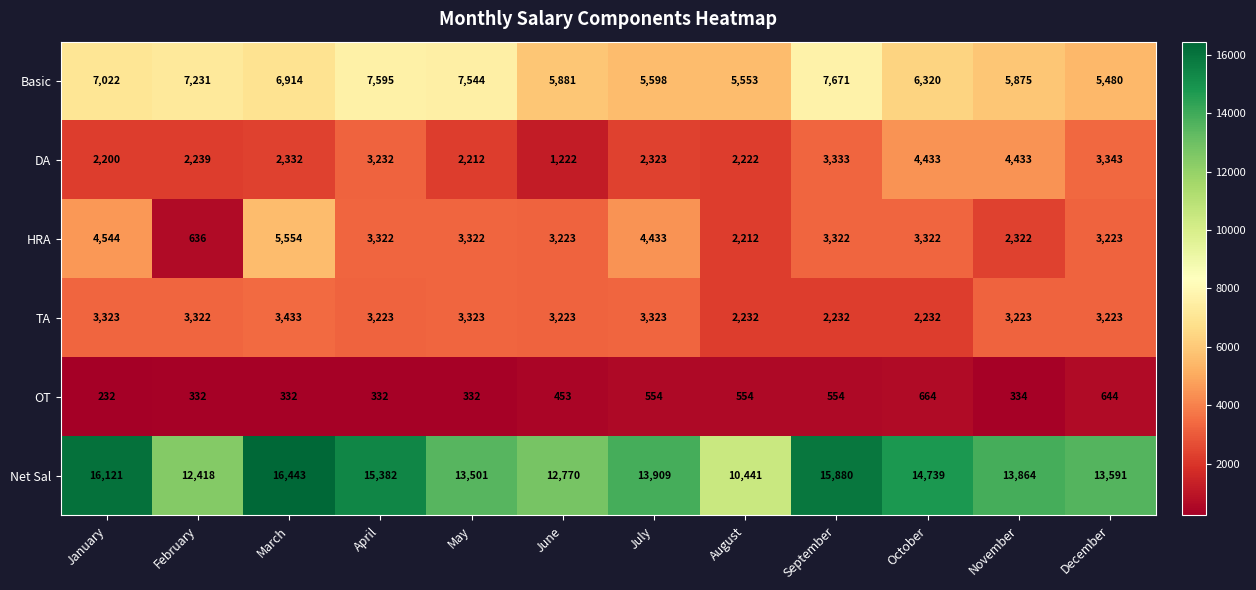

What is the difference between the second highest and minimum values in the Net Sal series?

5680